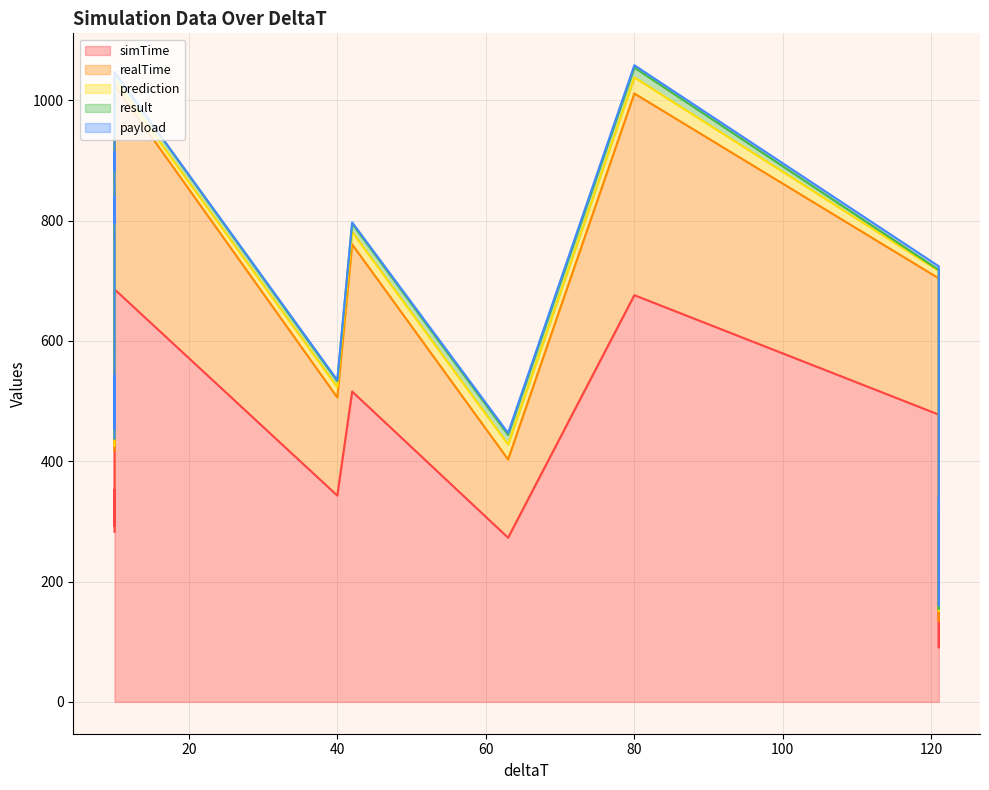

Is the value of payload at 10 greater than the value of simTime at 10?

No